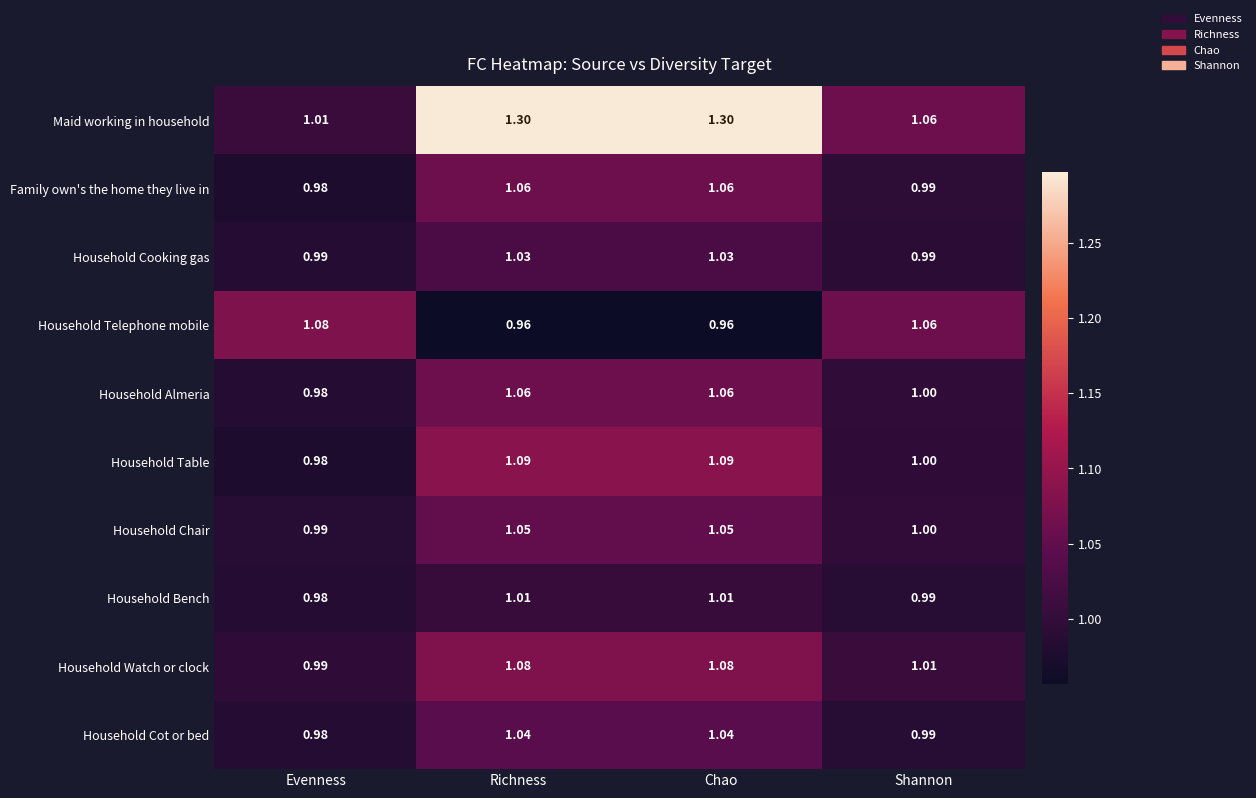

At which label is Family own's the home they live in closest to 1?

Shannon